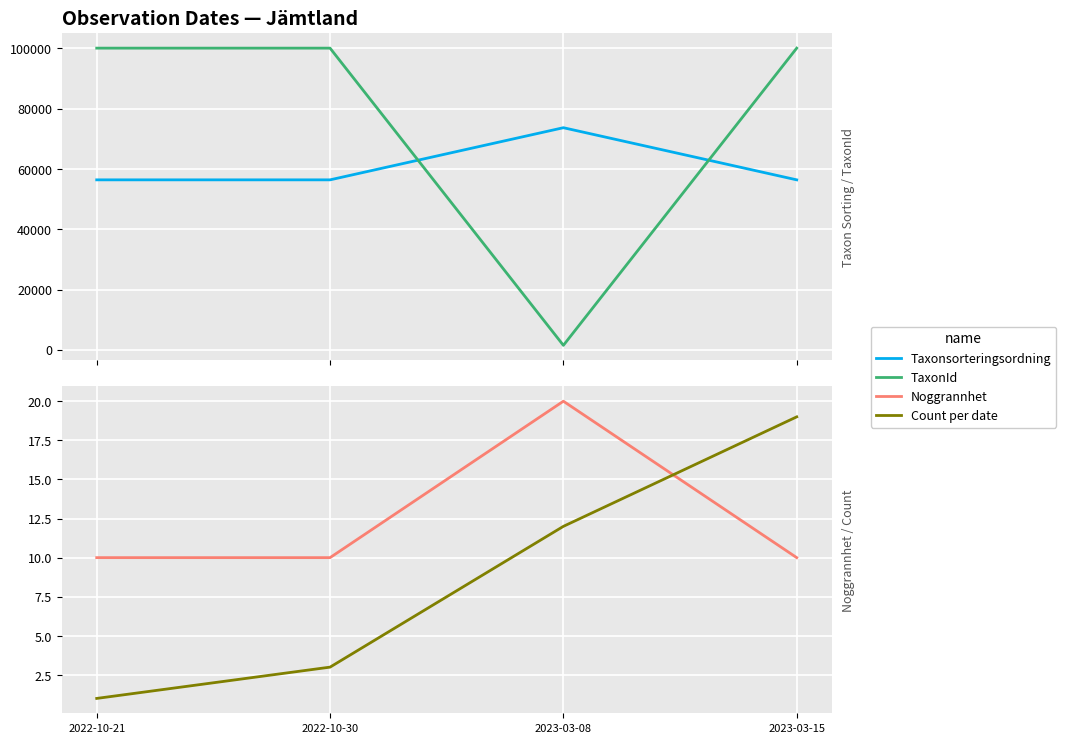

How many lines are shown in the chart?

4